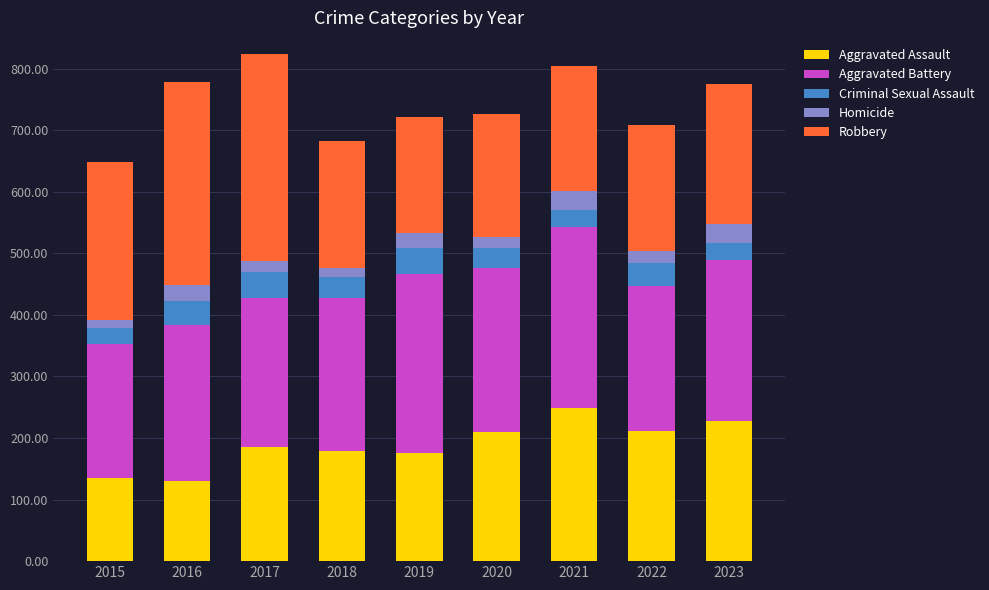

What is the minimum value for Aggravated Assault?

130